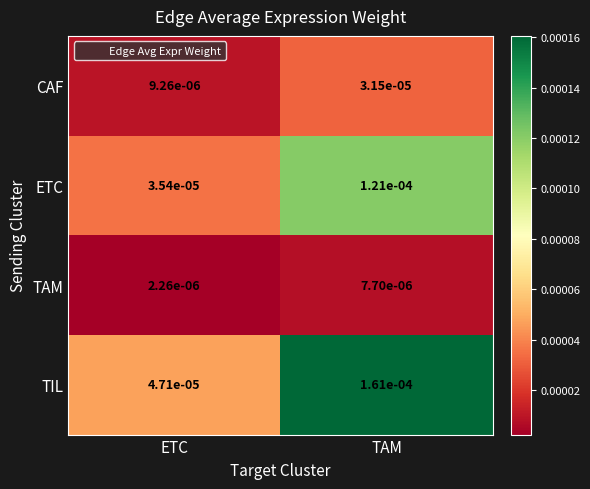

Which category has the lowest value across all series?

ETC